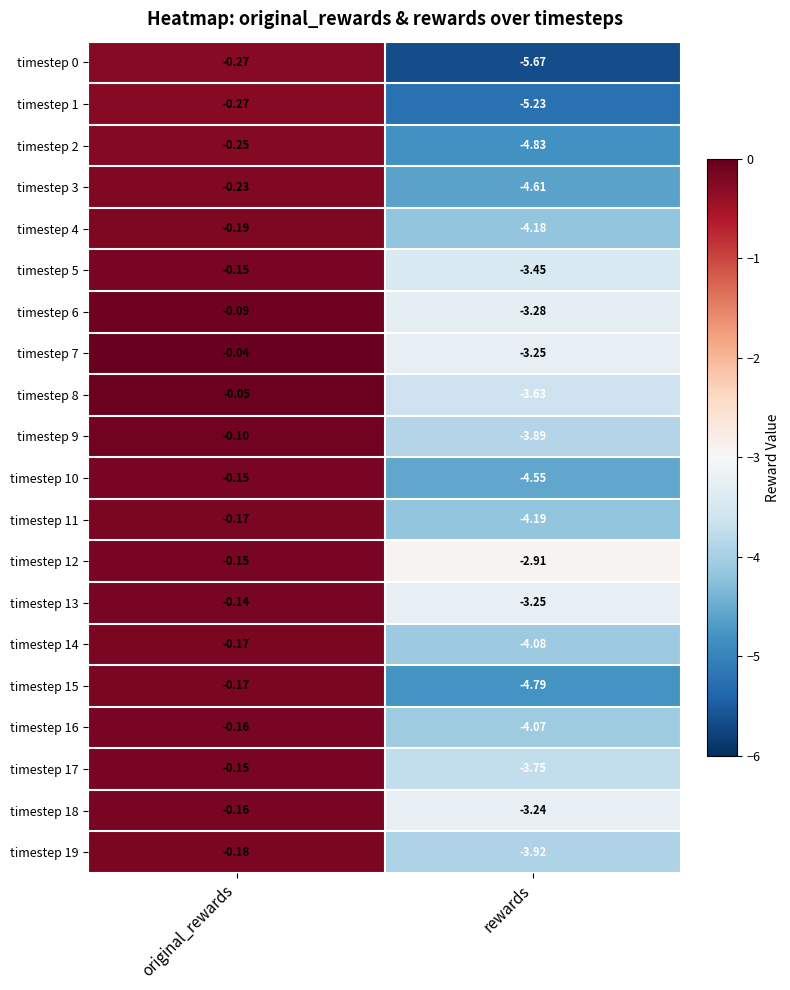

At which label is timestep 14 closest to -2?

original_rewards